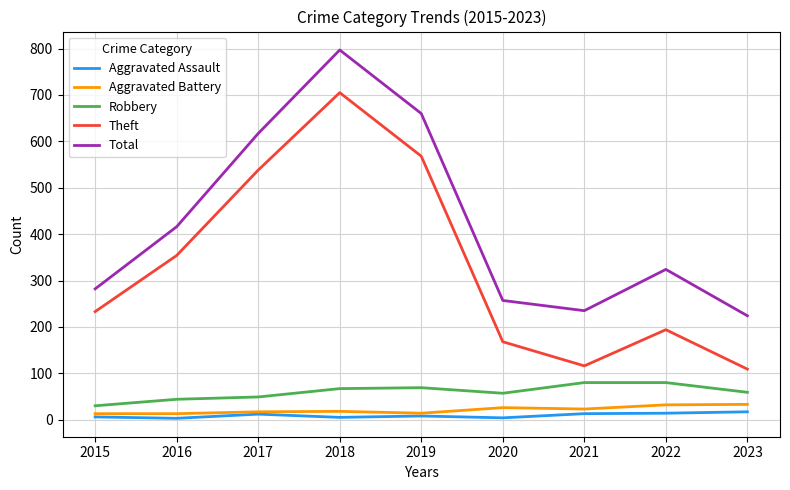

True or false: Aggravated Assault and Theft cross at least once.

False